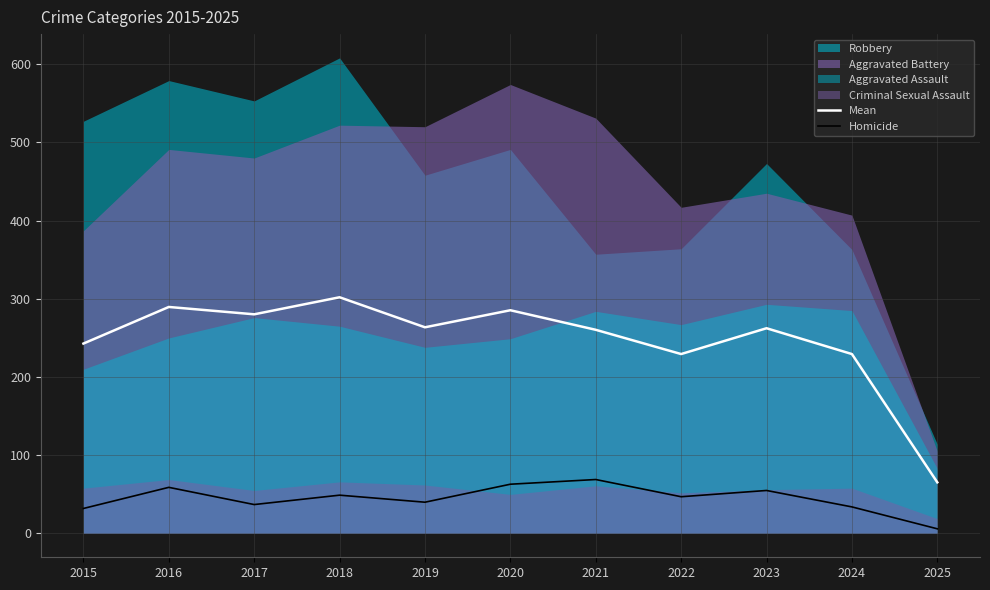

Is the value of Mean at 2018 greater than the value of Homicide at 2021?

Yes